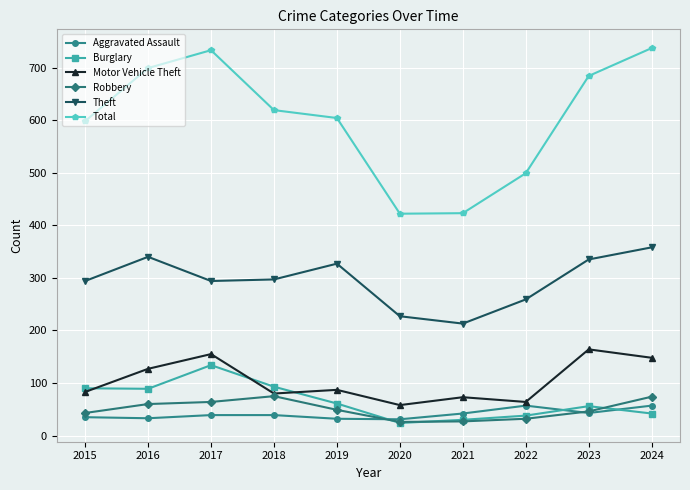

At which label is Motor Vehicle Theft closest to 111?

2016